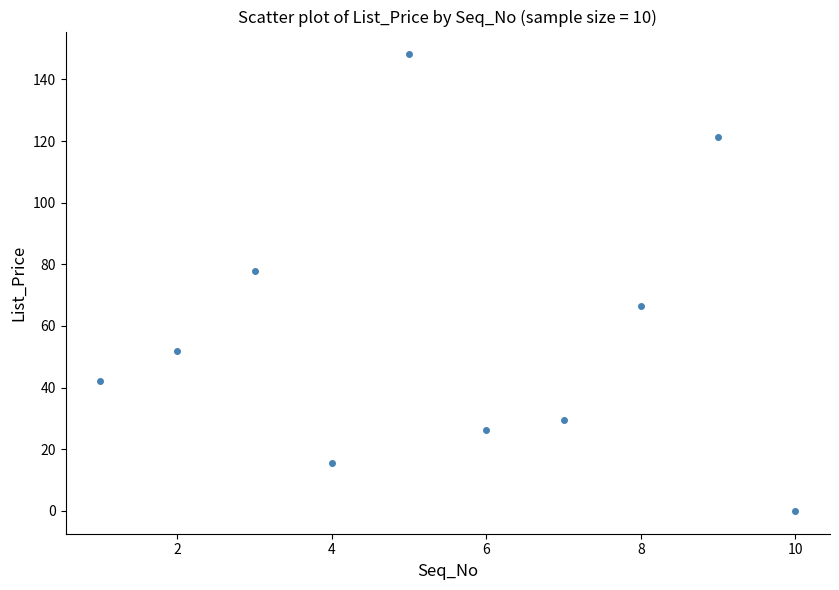

What is the average X value?

5.5